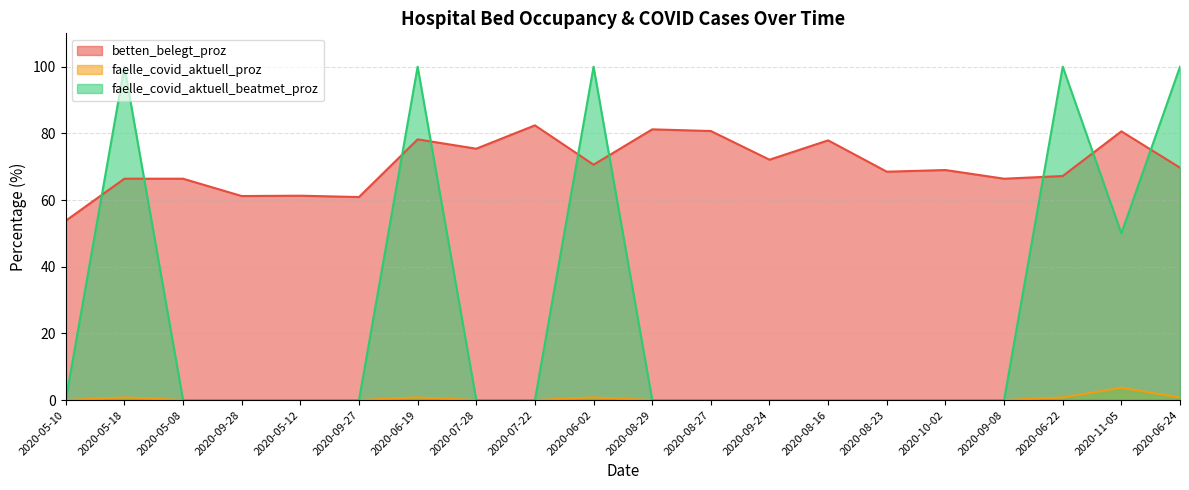

Which has a higher value, 2020-06-02 or 2020-09-27?

2020-06-02